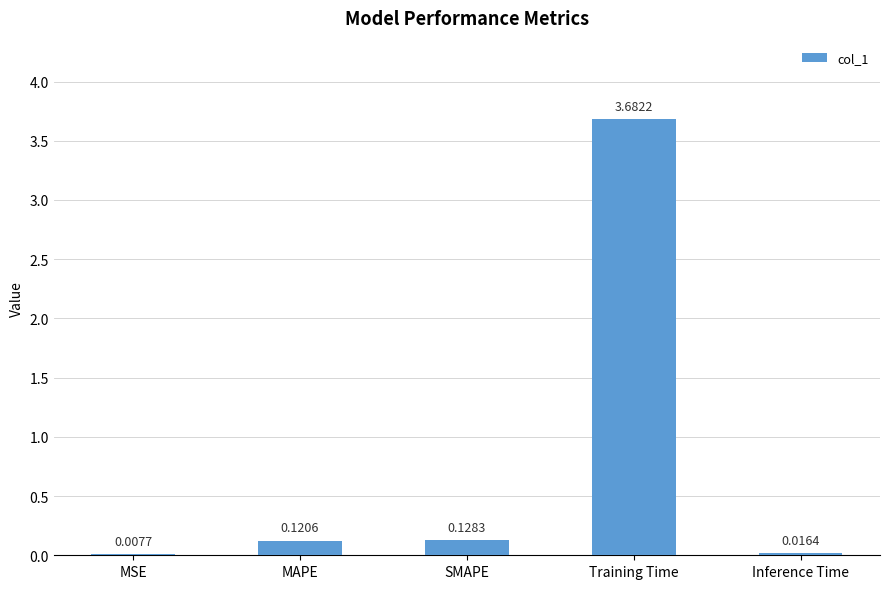

What is the sum of all values?

4.0